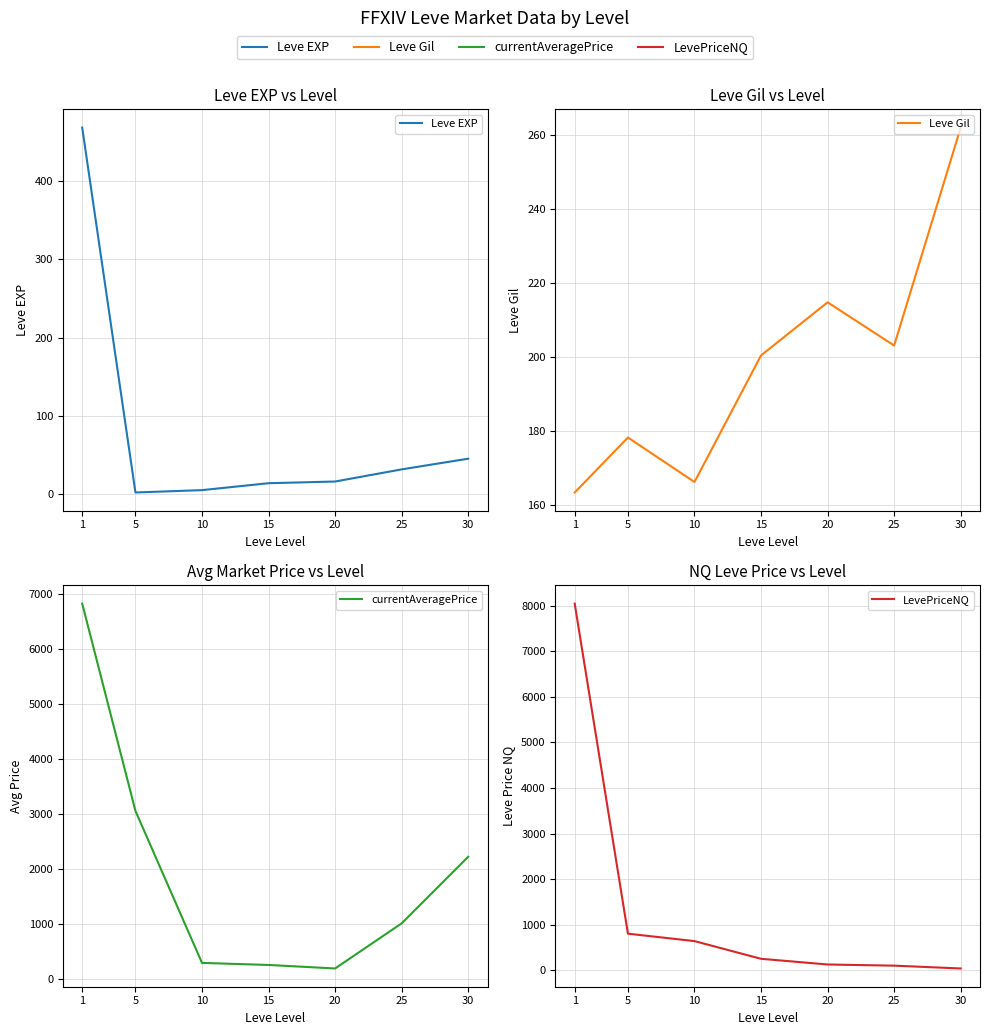

At which category is the sum across all series the highest?

1